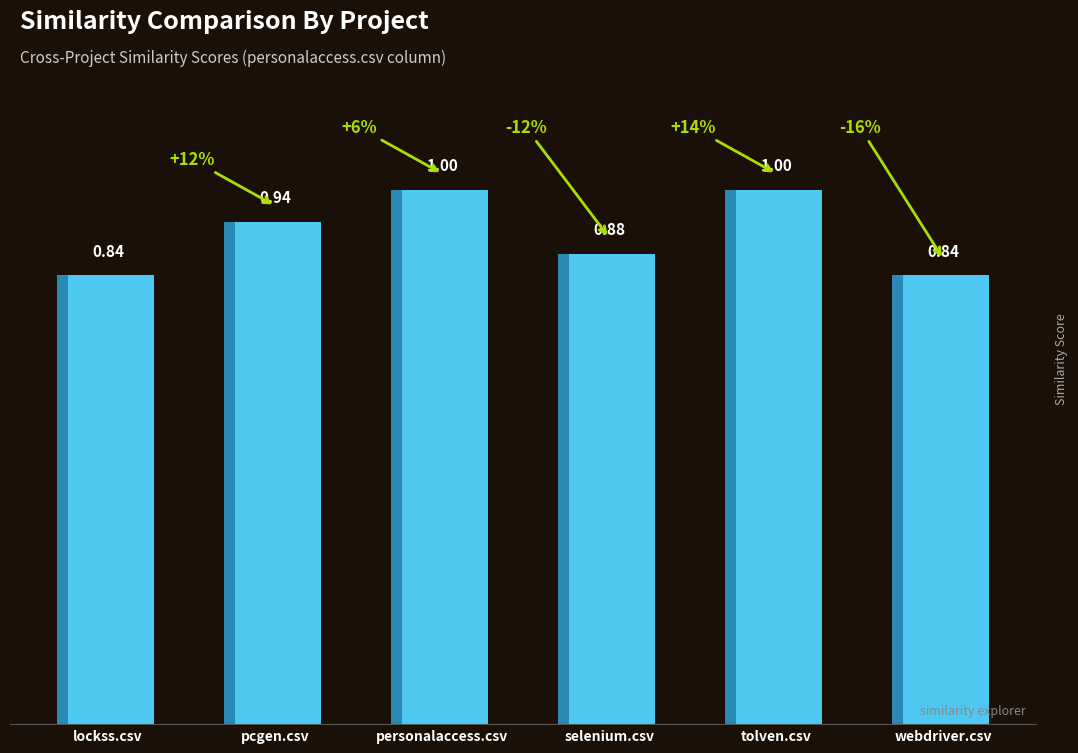

What is the minimum value shown in the chart?

0.8